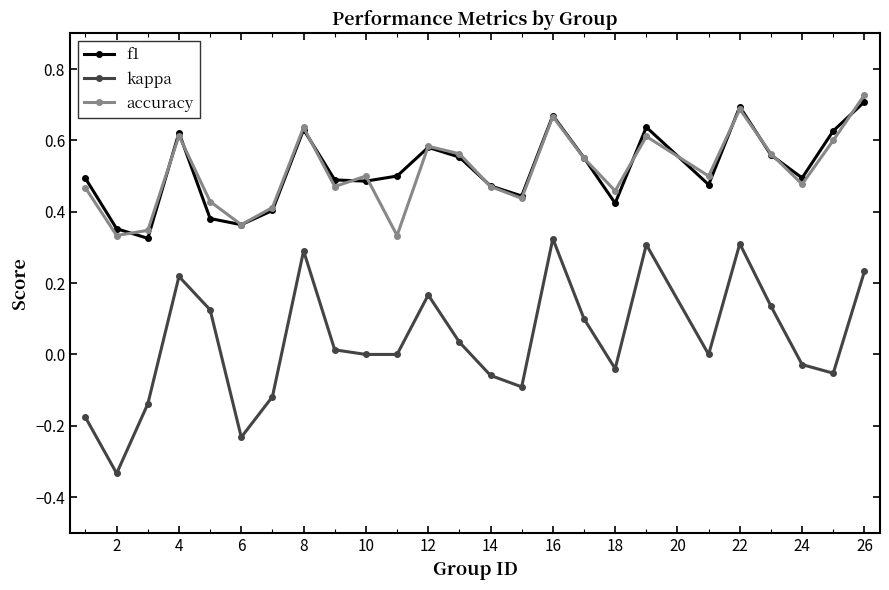

Count the accuracy values in the range 0 to 1.

25